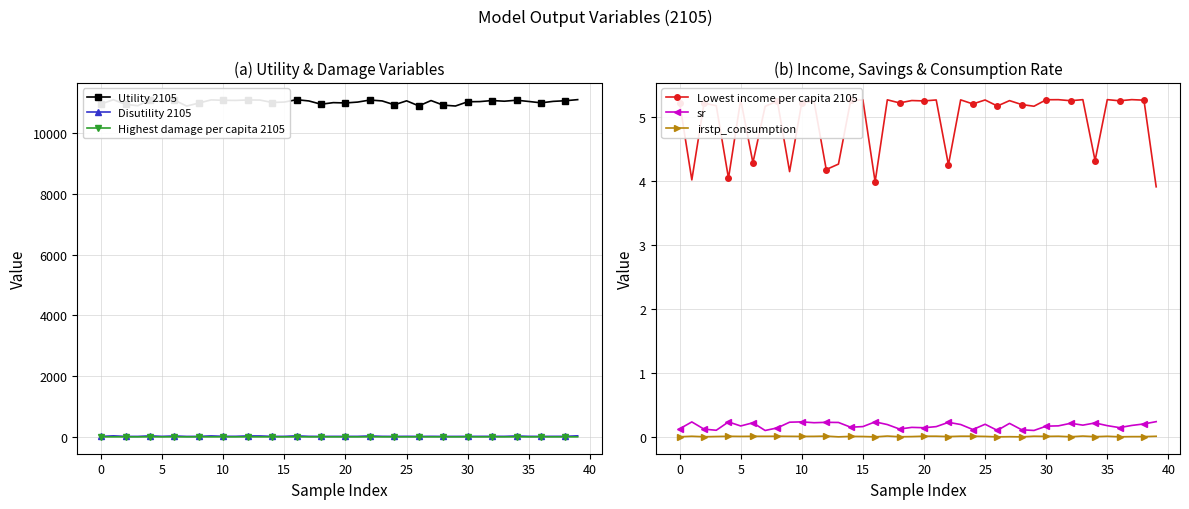

What is the sum of all Utility 2105 values?

441355.9